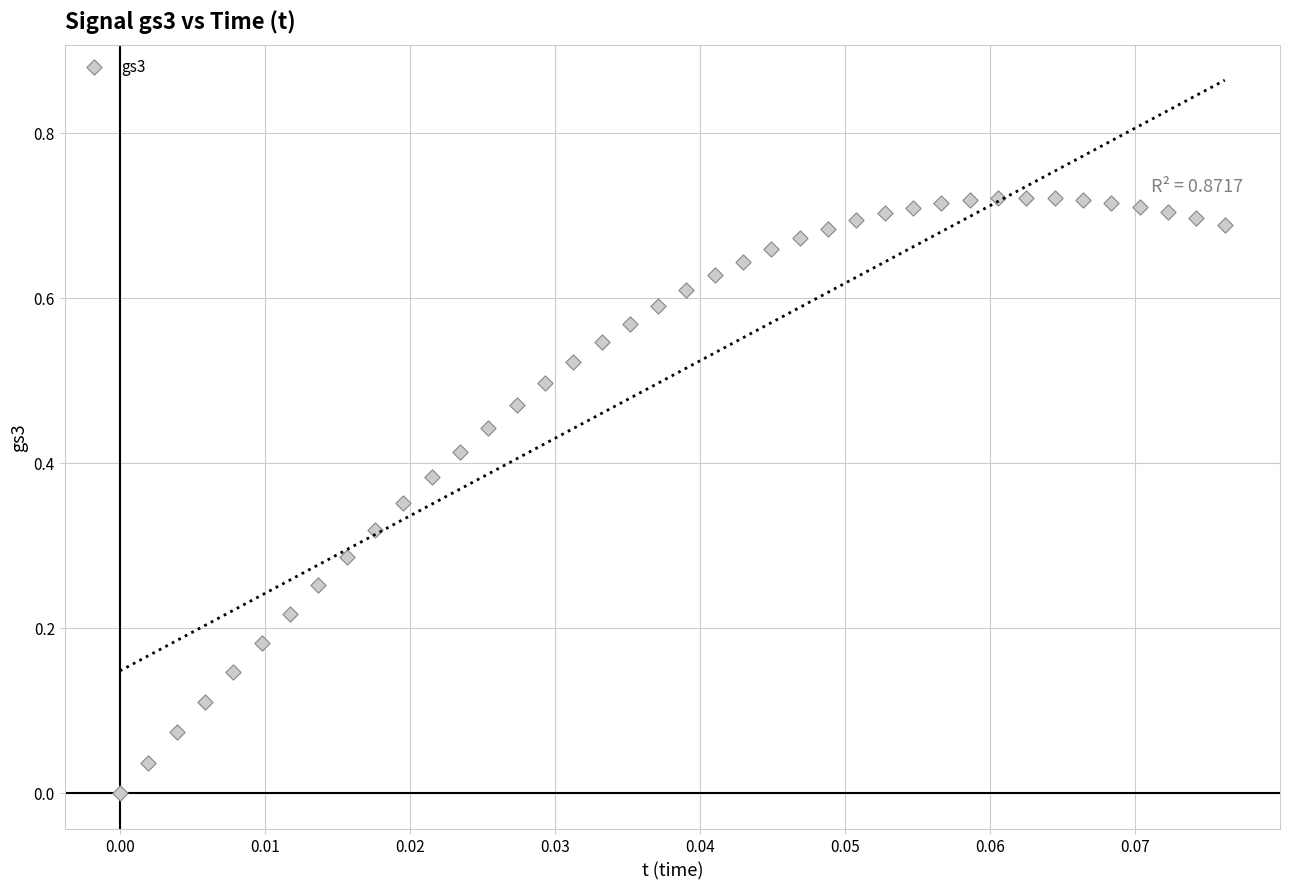

How many points are shown in the scatter plot?

40